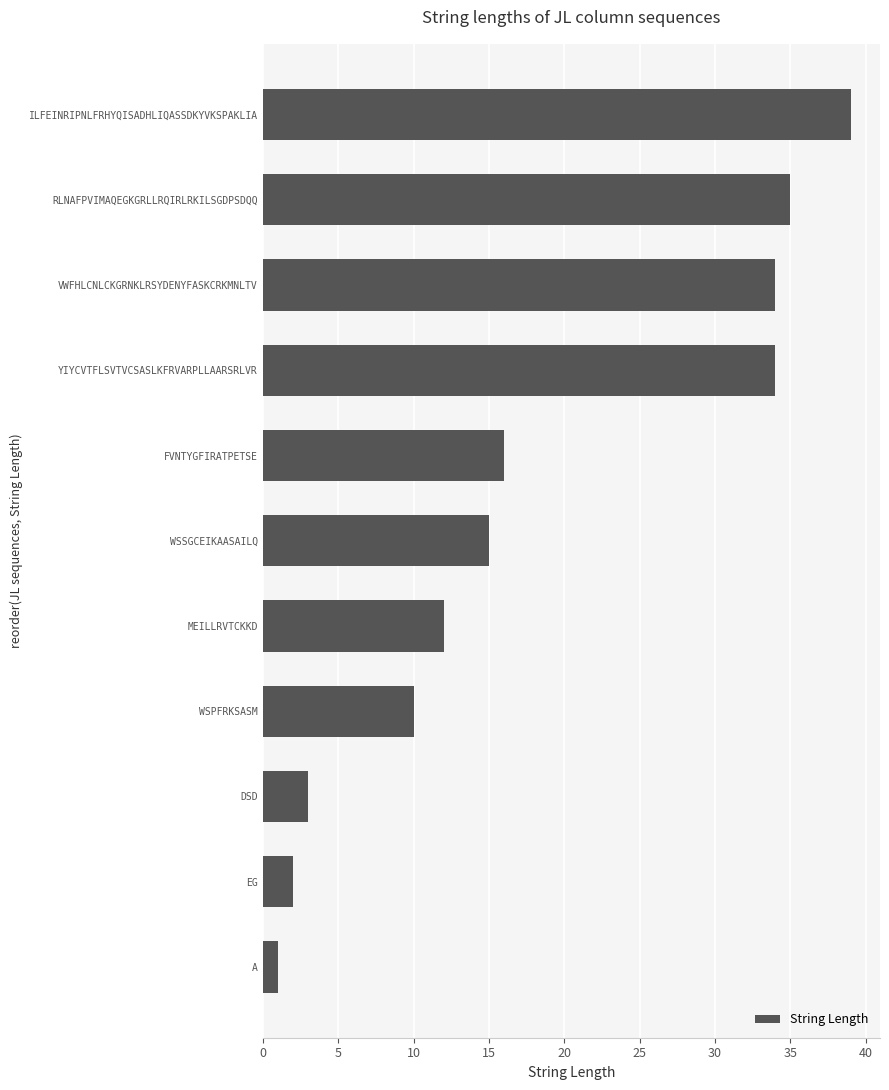

What is the change in value from EG to WSPFRKSASM?

+8